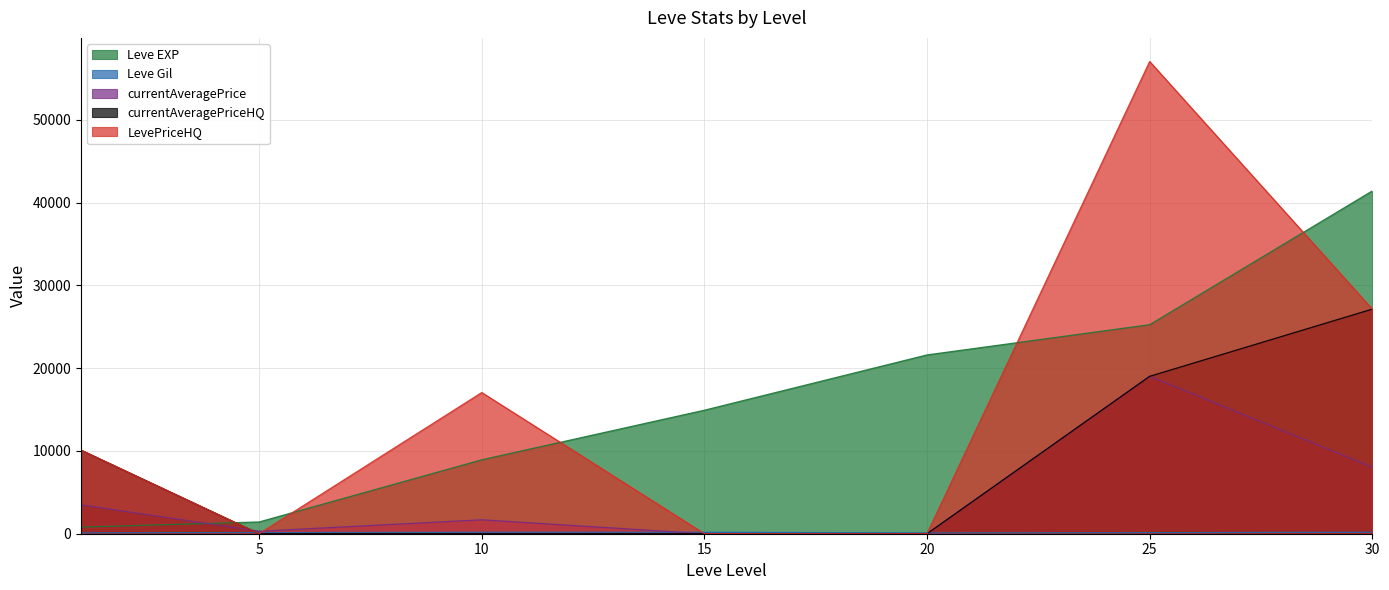

What is the spread (max minus min) of values at 20?

21600.0